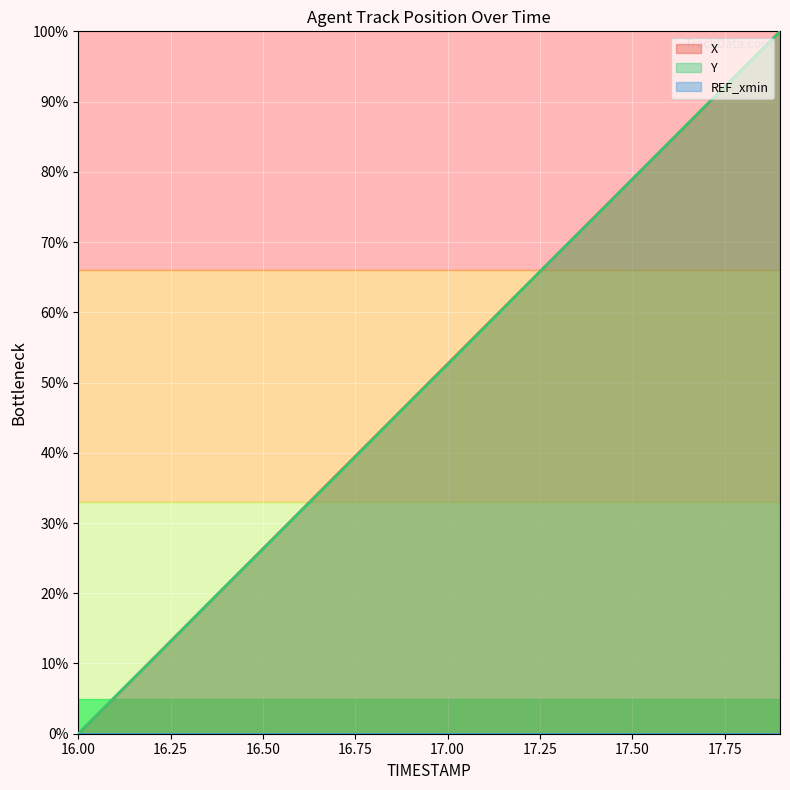

What is the total value across all series at 16.50?

52.6